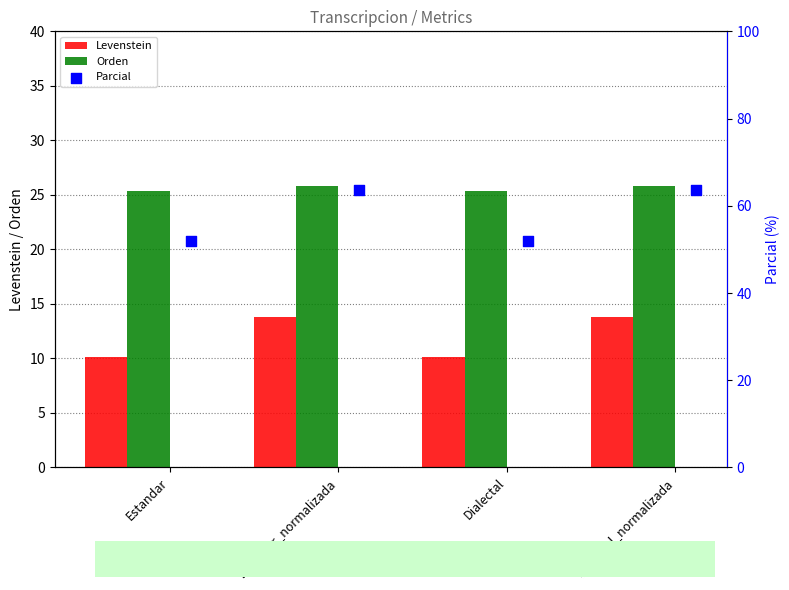

Which series has the largest total across all categories?

Parcial